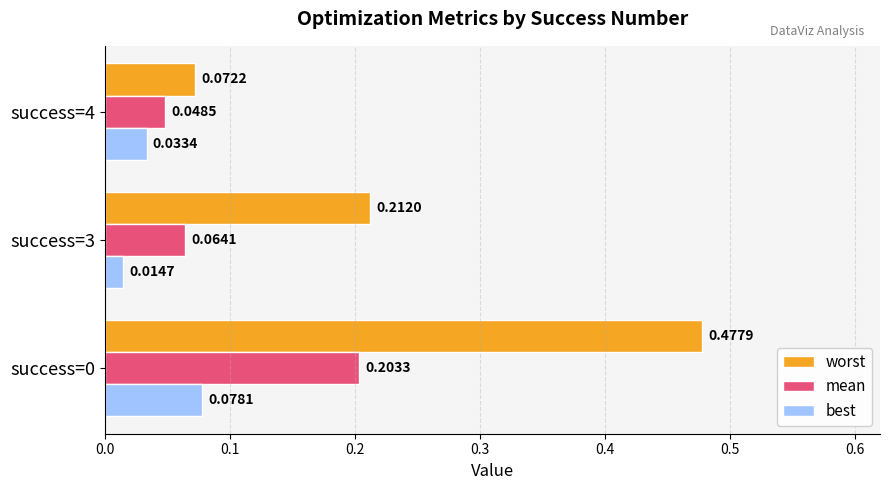

Is the value of mean at success=3 greater than the value of worst at success=3?

No